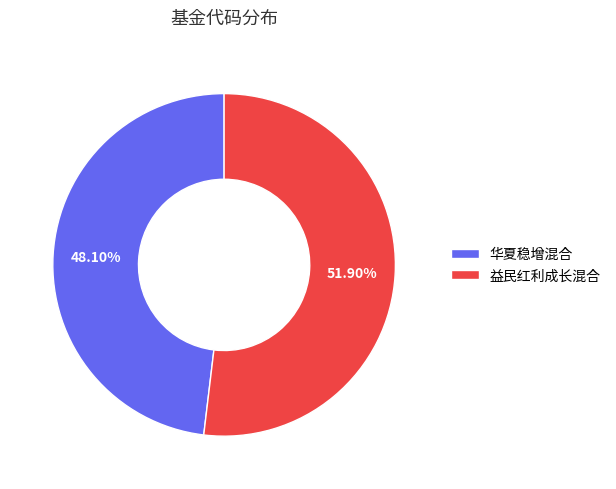

How many segments does this pie chart have?

2